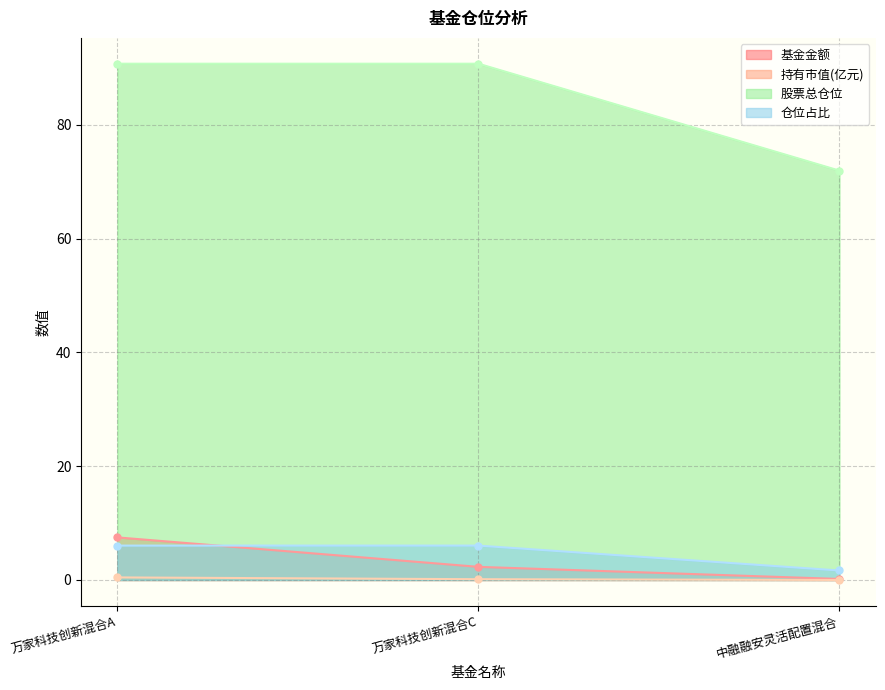

The value of 仓位占比 at 万家科技创新混合C is 6.0. True or false?

True